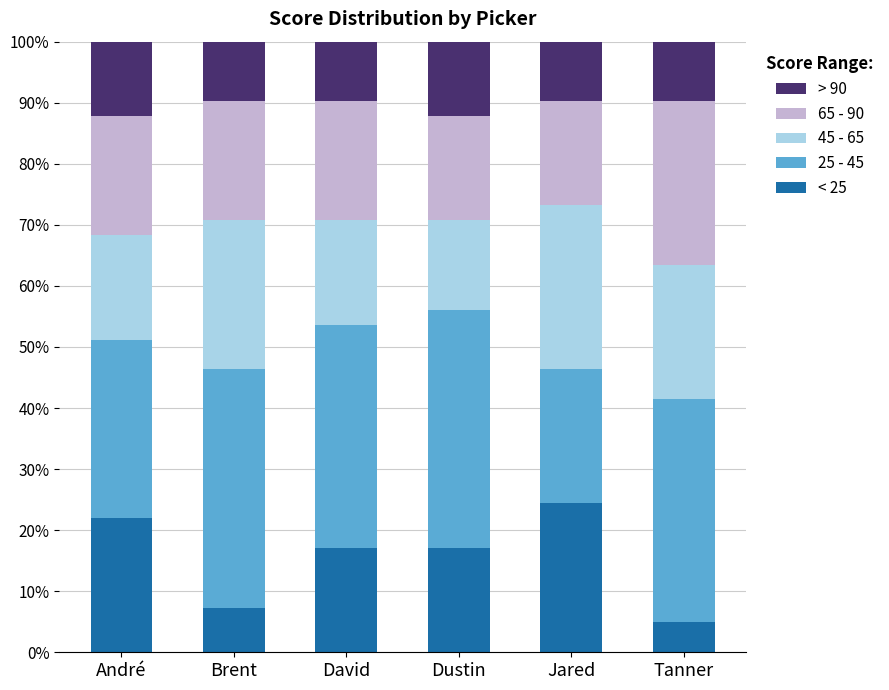

How many distinct data groups are displayed?

5